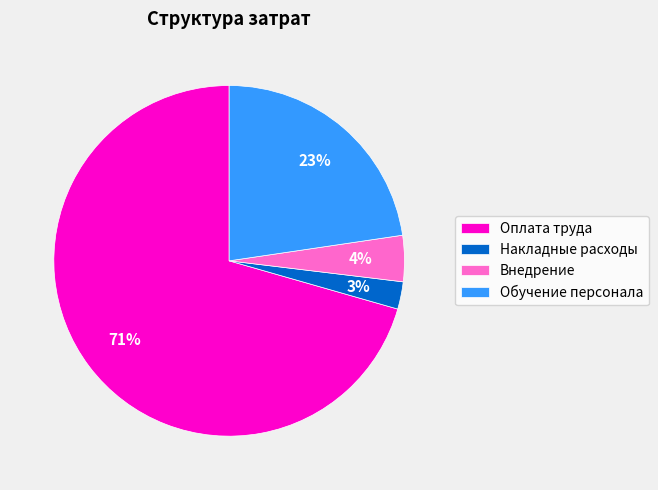

To the nearest percent, what is the difference between the Оплата труда and Внедрение slice percentages?

66%